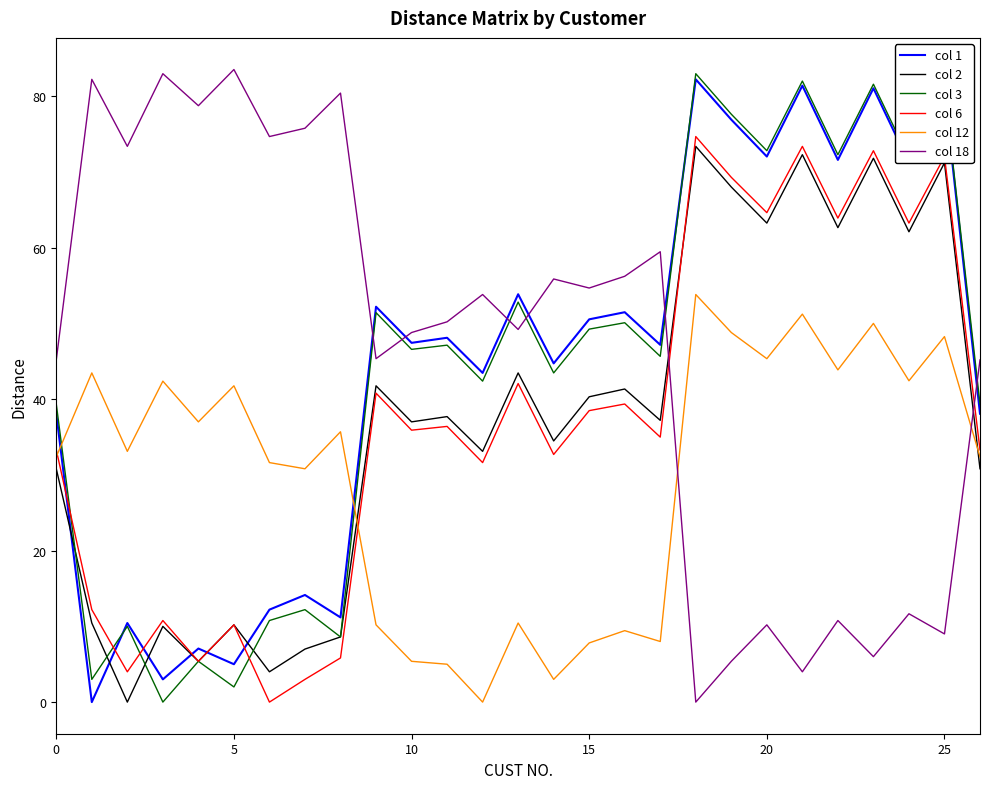

What is the difference between the maximum and minimum values in the col 18 series?

83.5